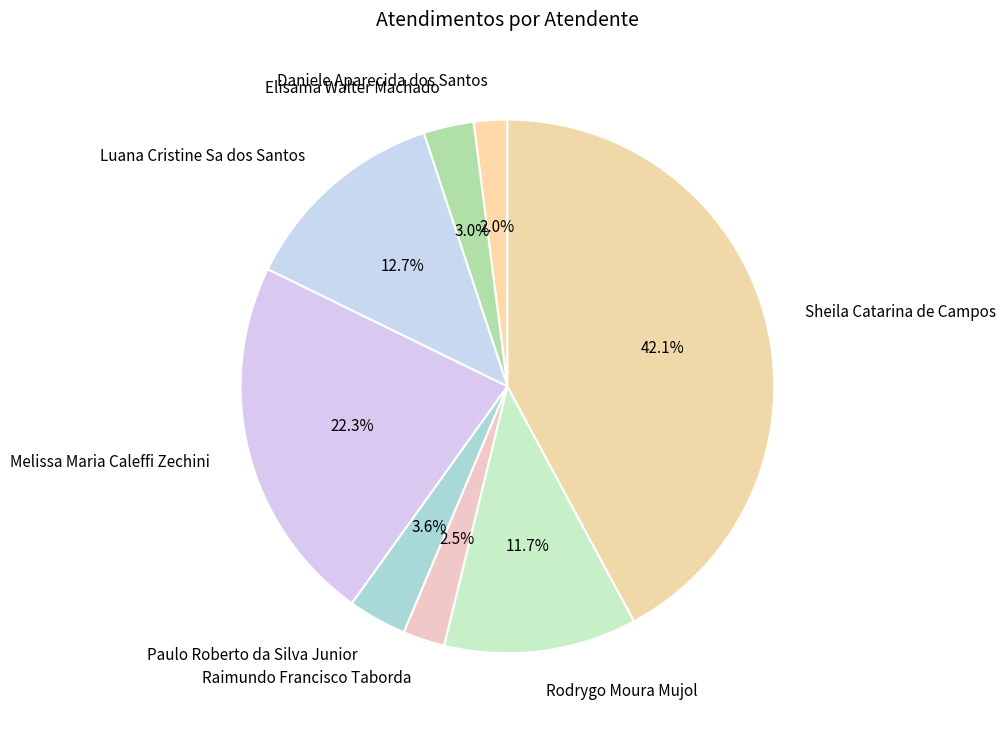

Does any single category account for the majority?

No